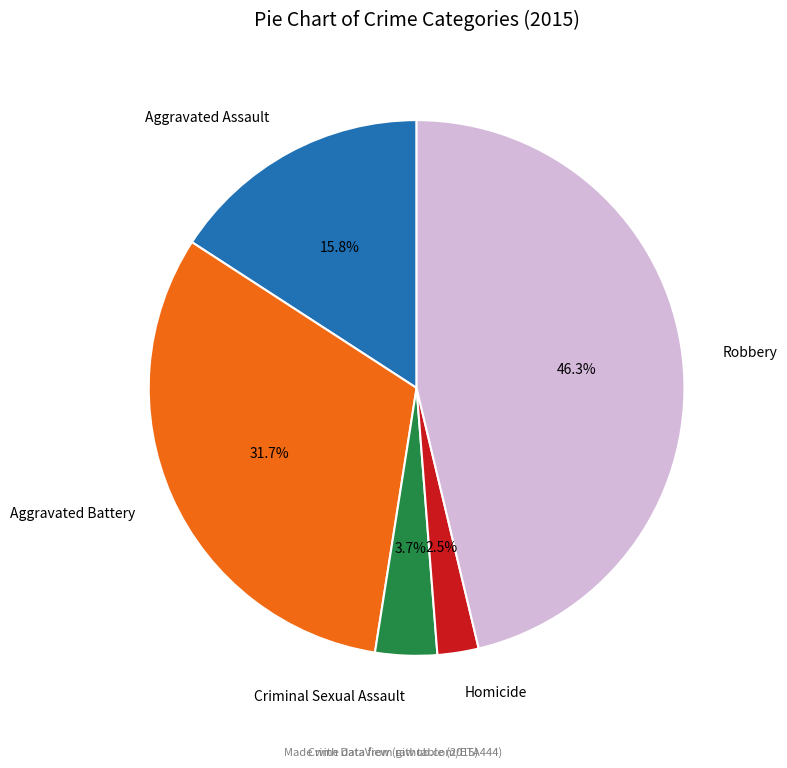

To the nearest percent, what portion does Aggravated Assault represent?

16%